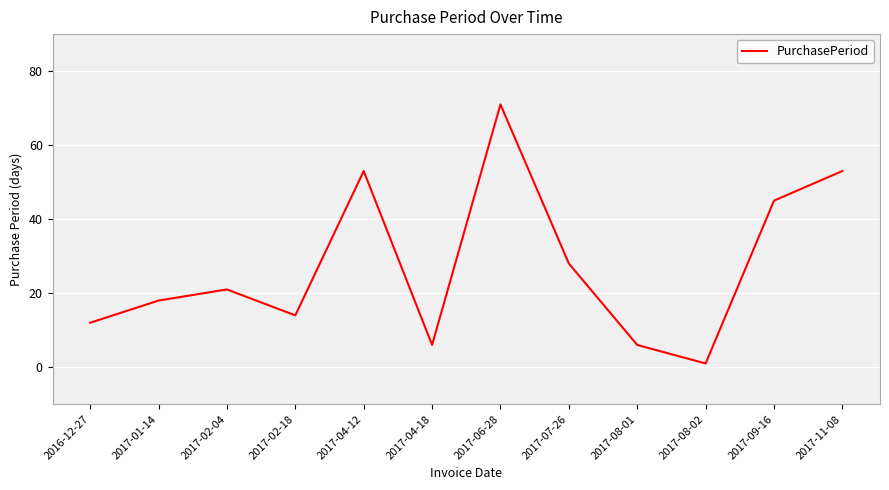

What is the smallest value displayed?

1